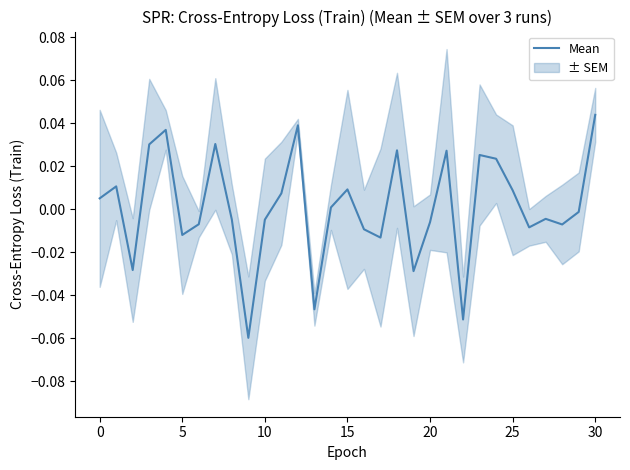

Reading right to left, transcribe all the data shown in this chart.

0.0	-0.0	-0.0	-0.0	-0.0	0.0	0.0	0.0	-0.1	0.0	-0.0	-0.0	0.0	-0.0	-0.0	0.0	0.0	-0.0	0.0	0.0	-0.0	-0.1	-0.0	0.0	-0.0	-0.0	0.0	0.0	-0.0	0.0	0.0